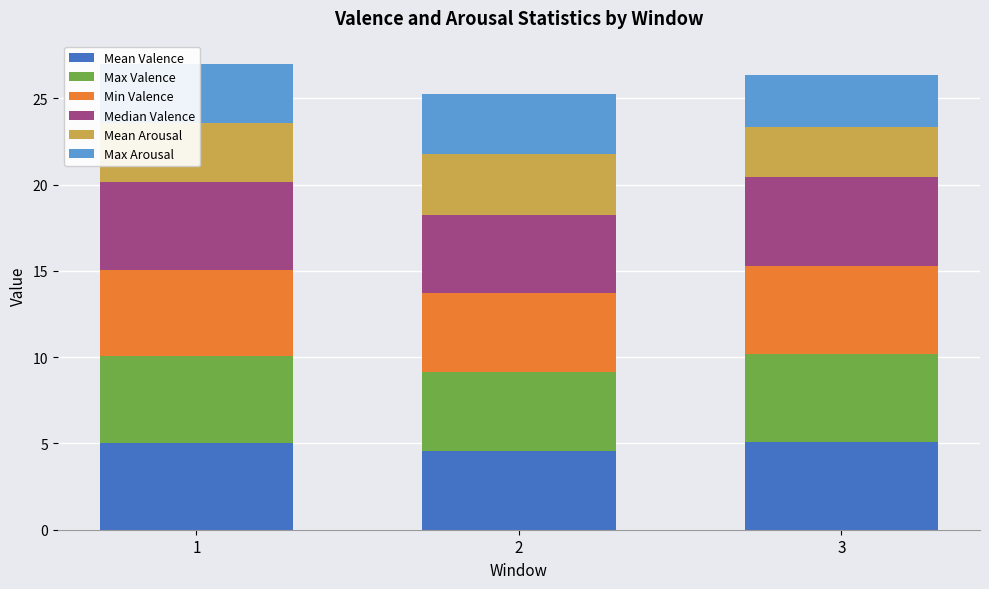

What is the maximum value for Mean Valence?

5.1